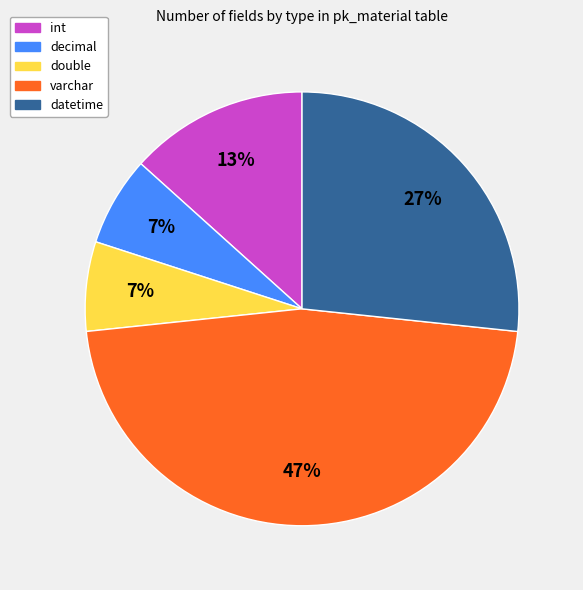

Do decimal and varchar together represent more than half of the pie?

Yes